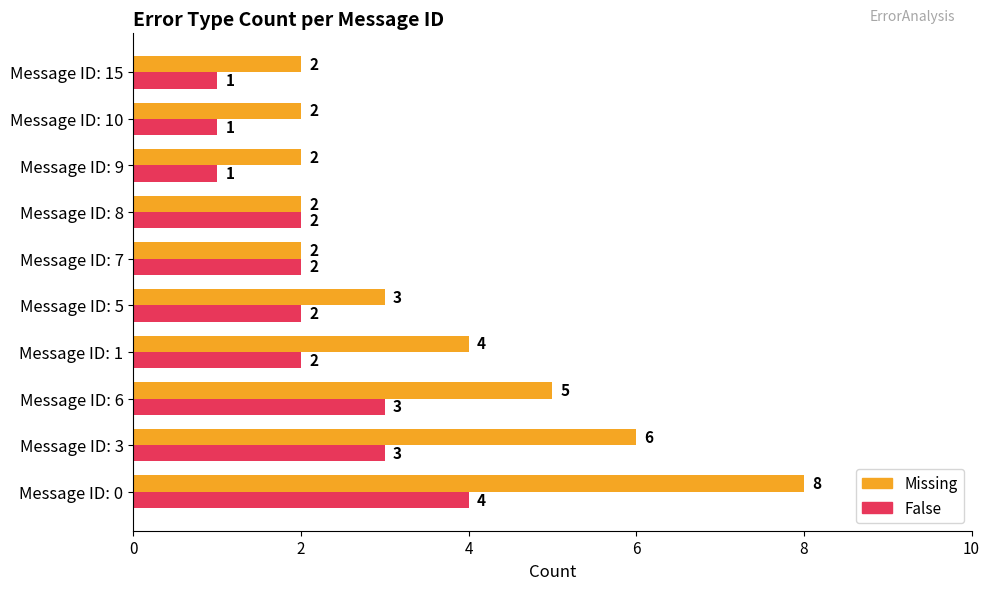

The False series shows 2 at Message ID: 10. True or false?

False